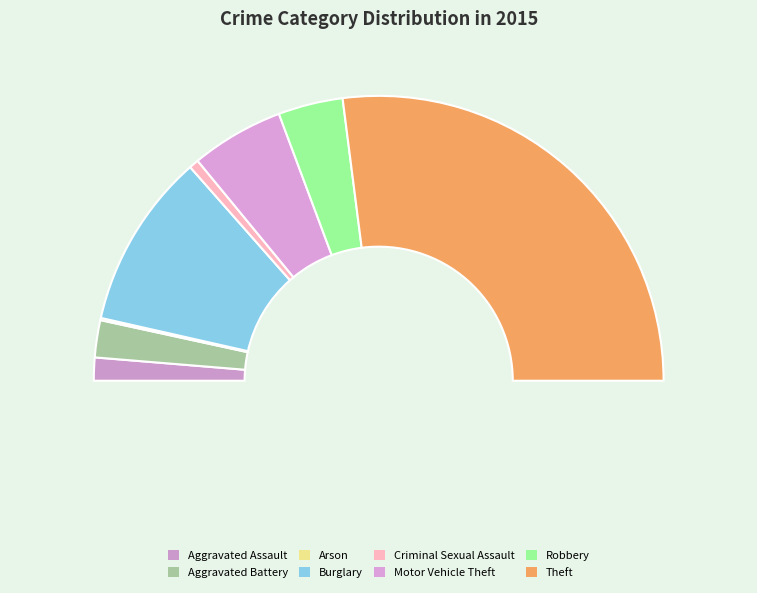

To the nearest percent, what is the difference between the largest and smallest slice percentages?

54%